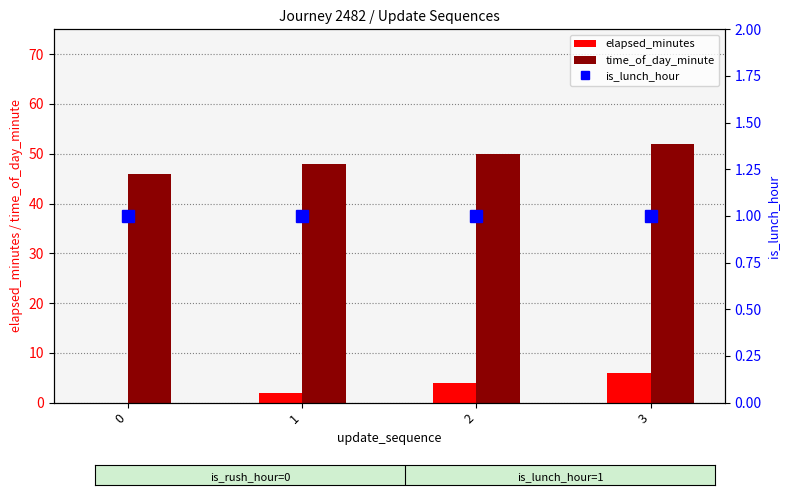

What is the sum of the is_lunch_hour values at 1 and 3?

2